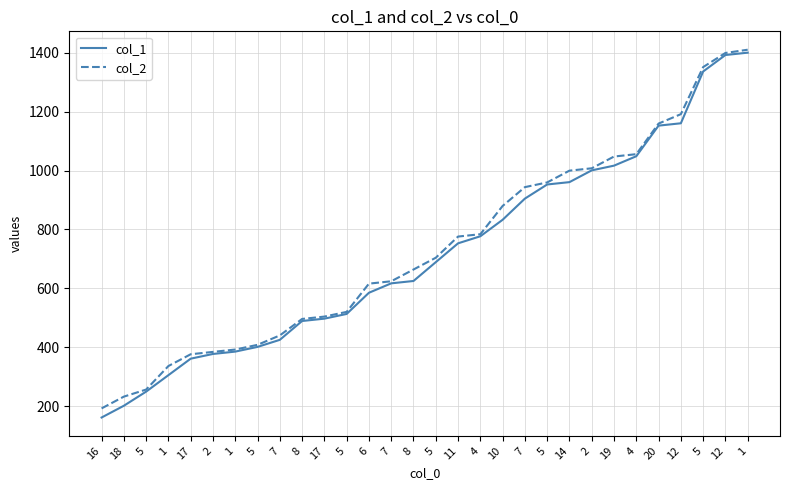

List the labels in order of col_2 value, smallest first.

16, 18, 5, 1, 17, 2, 1, 5, 7, 8, 17, 5, 6, 7, 8, 5, 11, 4, 10, 7, 5, 14, 2, 19, 4, 20, 12, 5, 12, 1